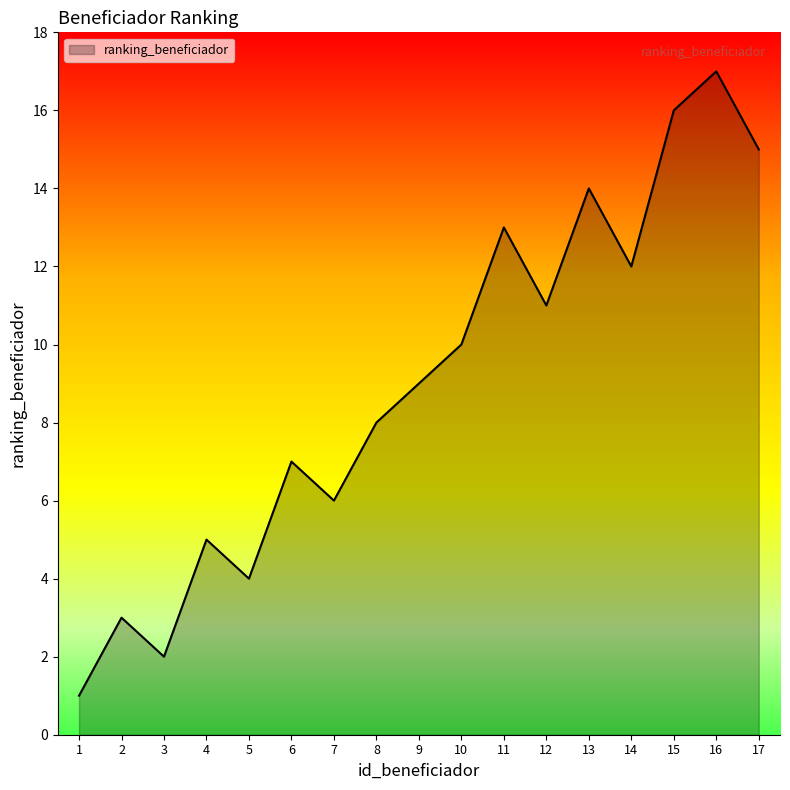

What is the difference between the maximum and minimum values?

16